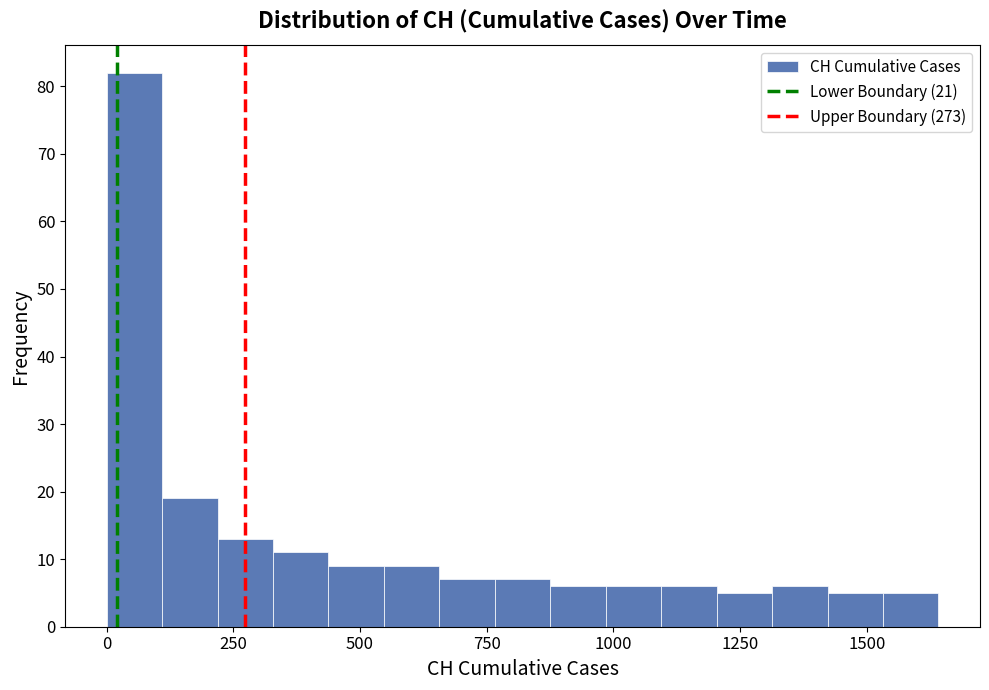

Read against the x-axis, roughly where is the centre of the tallest bar?

50